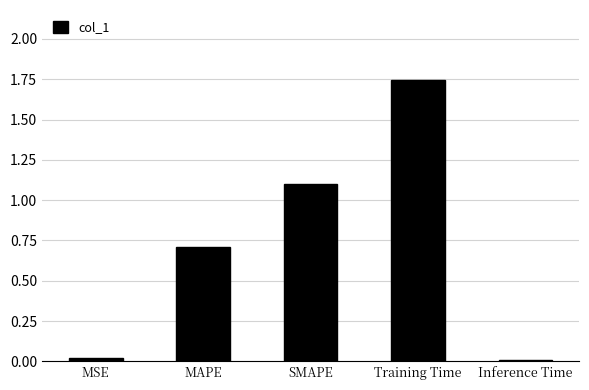

The value at SMAPE is 1.1. True or false?

True